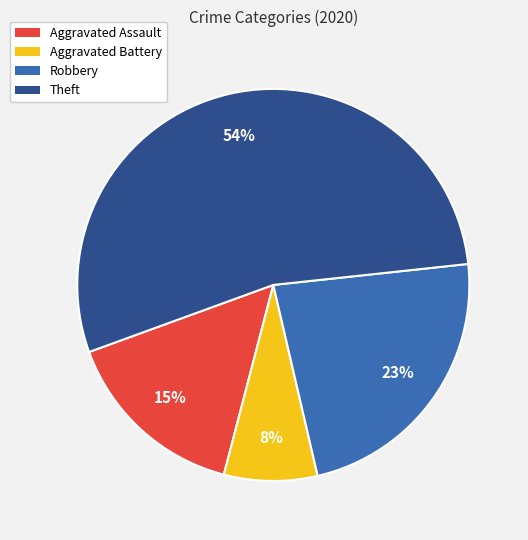

Which slice is the smallest?

Aggravated Battery